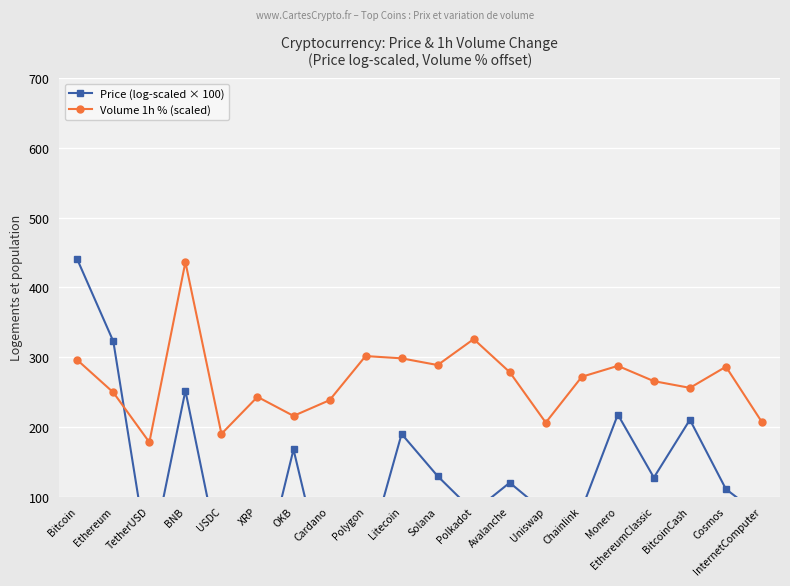

What value does the Volume 1h % (scaled) series have at Avalanche?

278.3